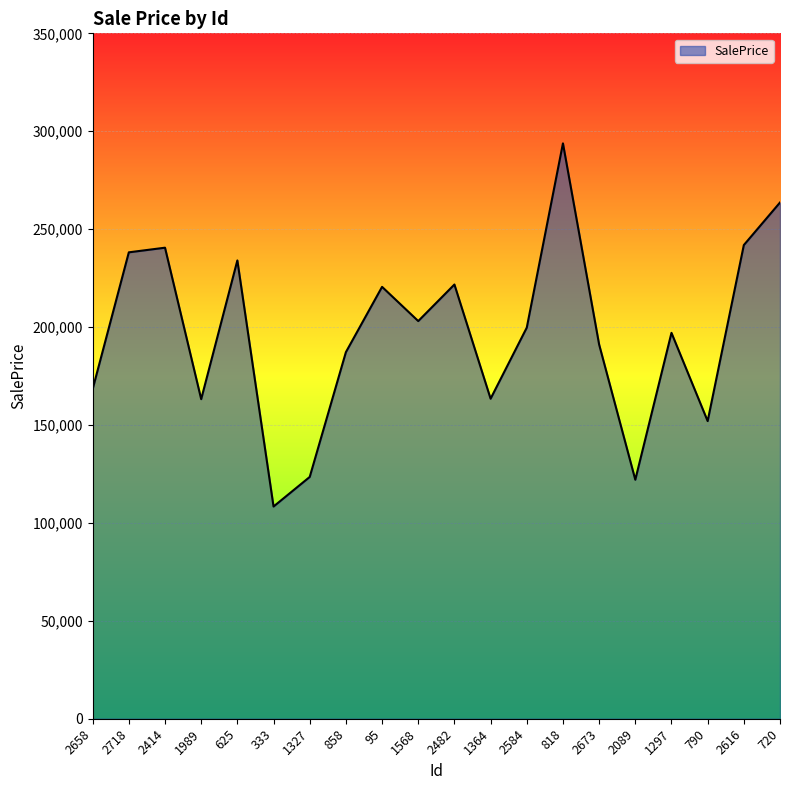

What position from the right is 790?

3